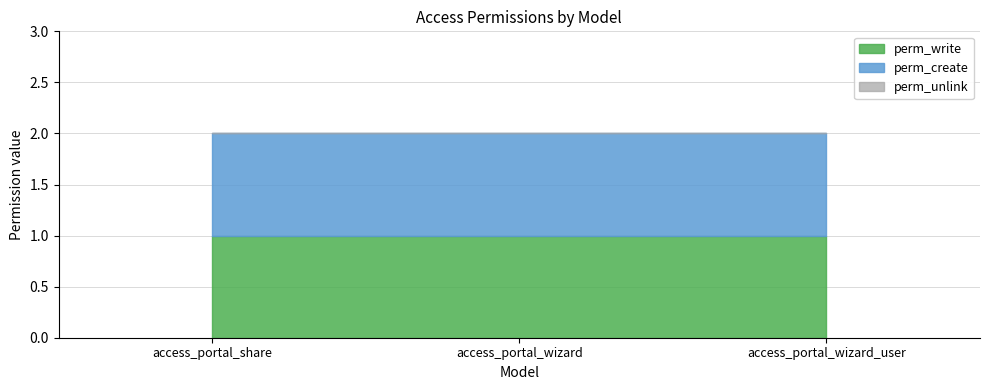

What is the value of the perm_write point at the 2nd from the left?

1